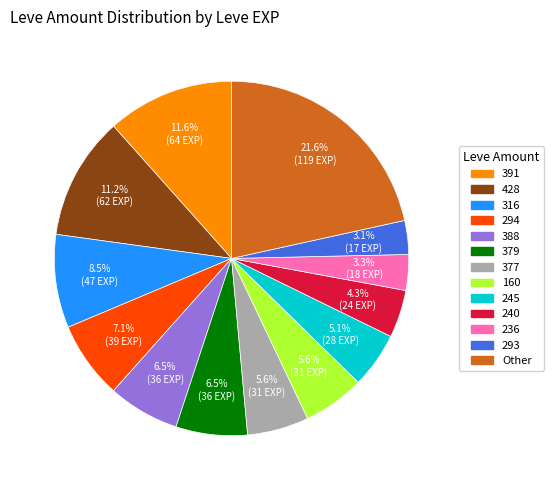

Which has a higher value, 236 or 240?

240